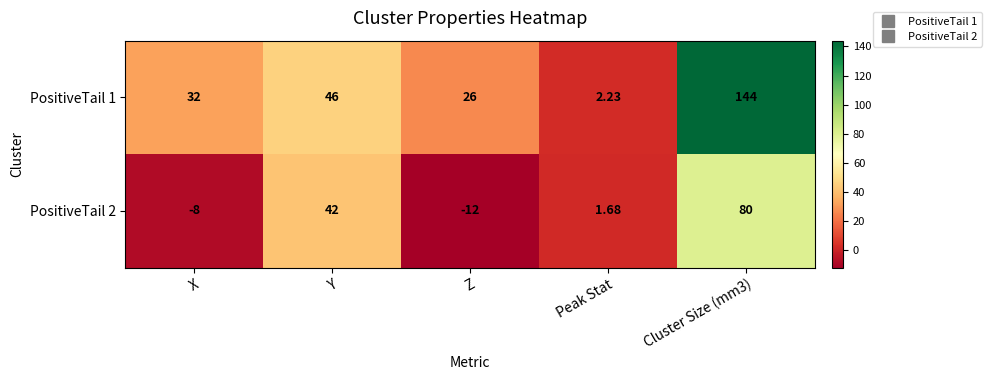

What is the difference between the highest and lowest values at Z?

38.0